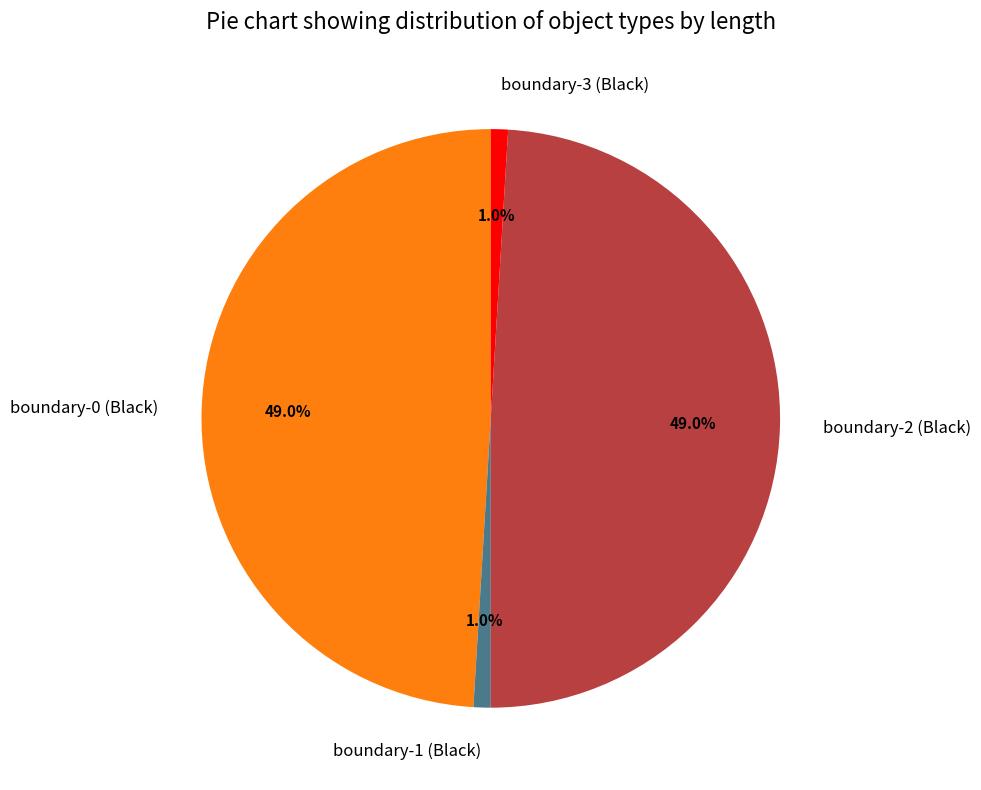

What percentage do boundary-2 (Black) and boundary-3 (Black) together represent?

50.0%